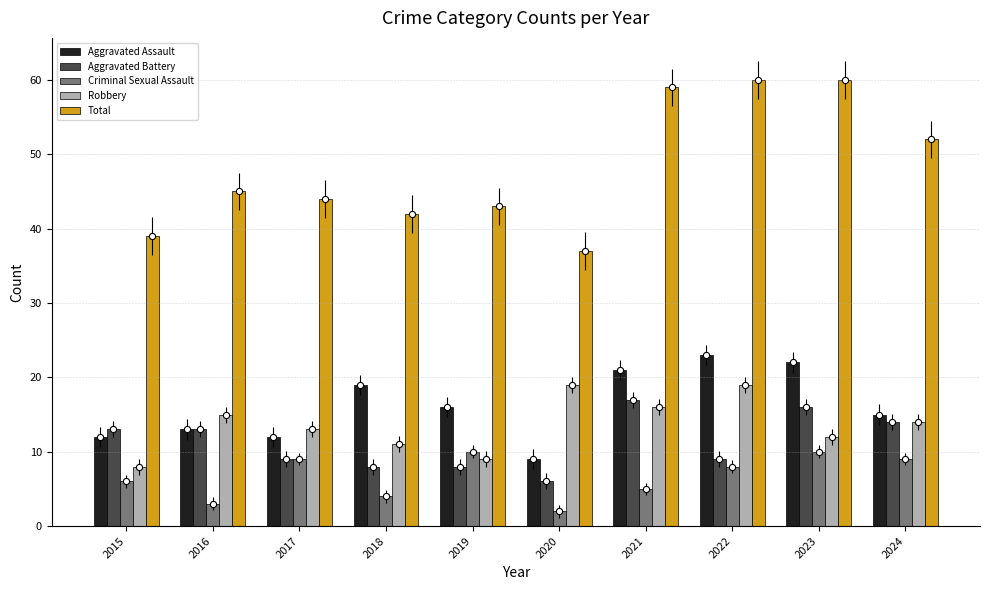

Which series contains the highest Y value?

Total